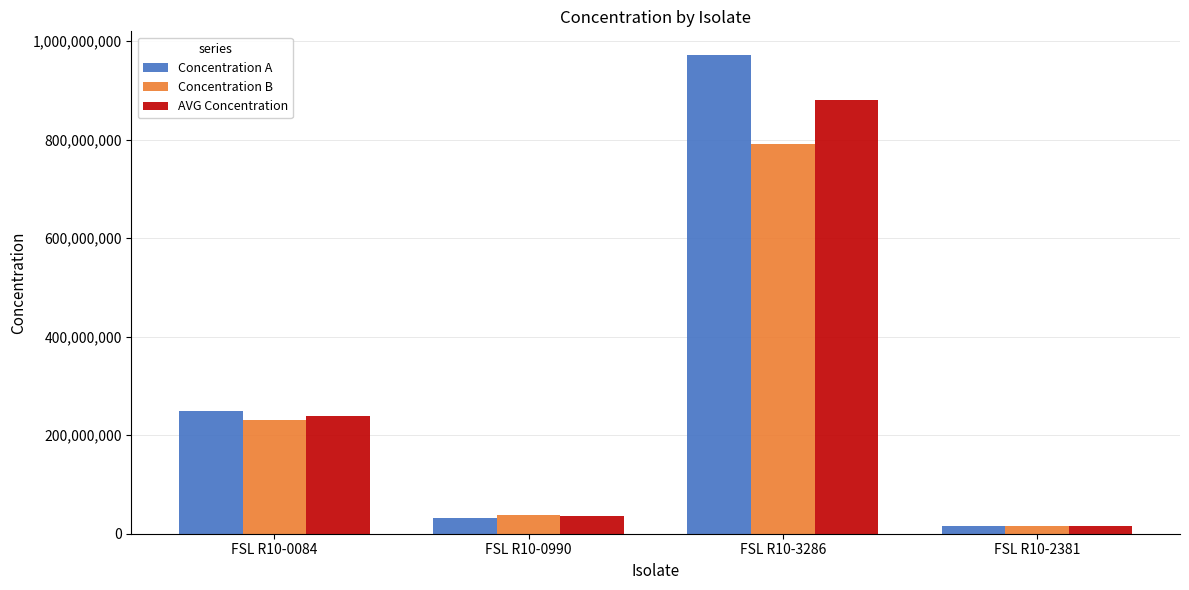

What is the average value of the AVG Concentration series?

292781684.6